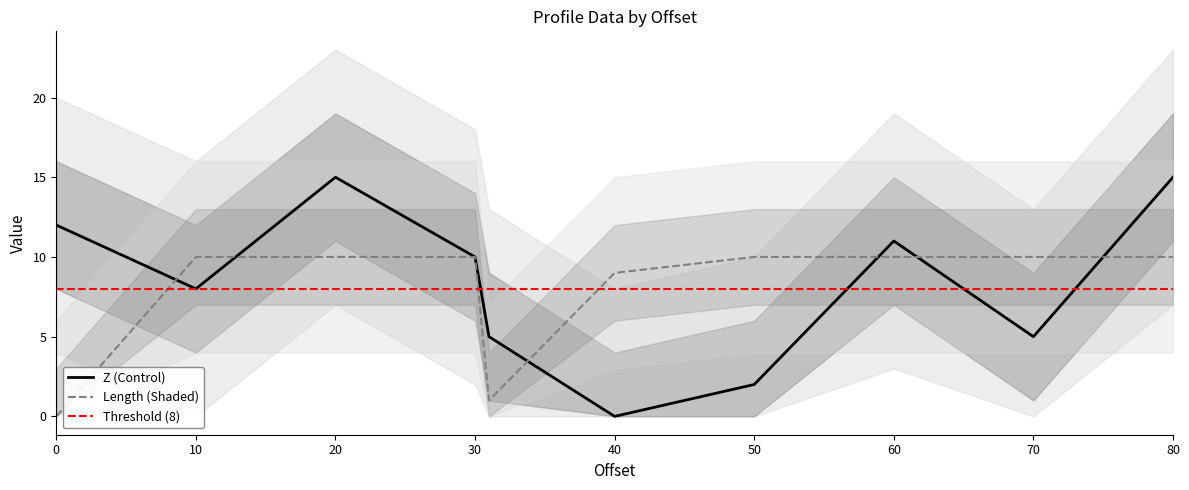

List the series in order of their overall mean, highest first.

Z, length